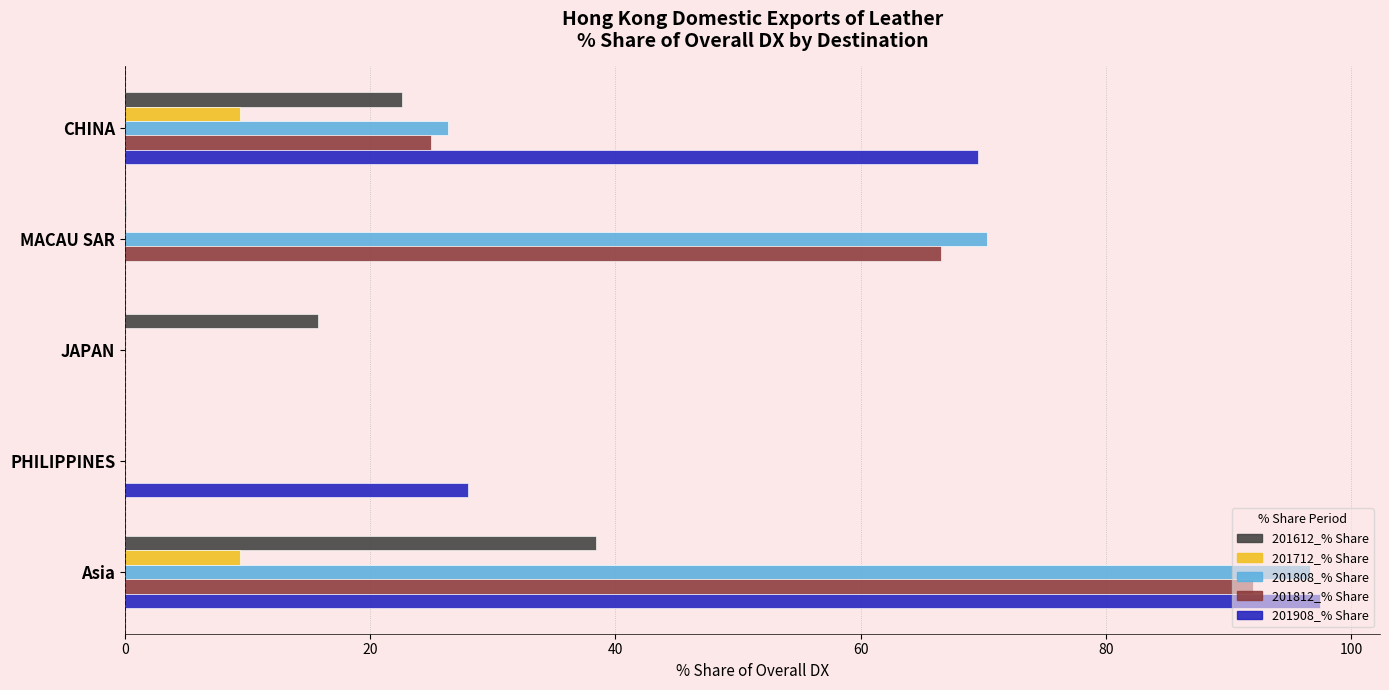

What is the sum of the 201712_% Share values at PHILIPPINES and CHINA?

9.4